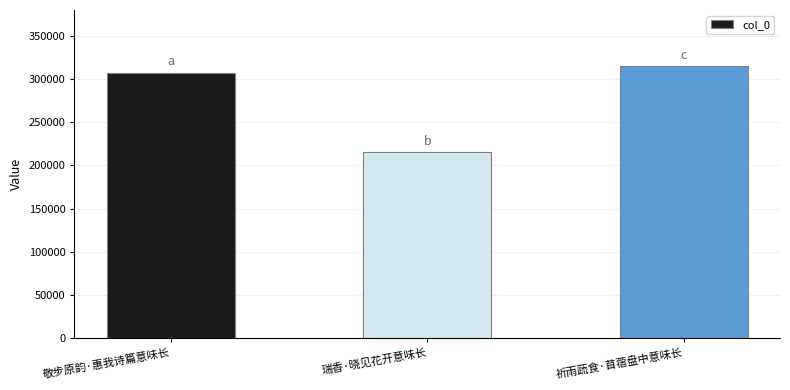

What is the average value?

279186